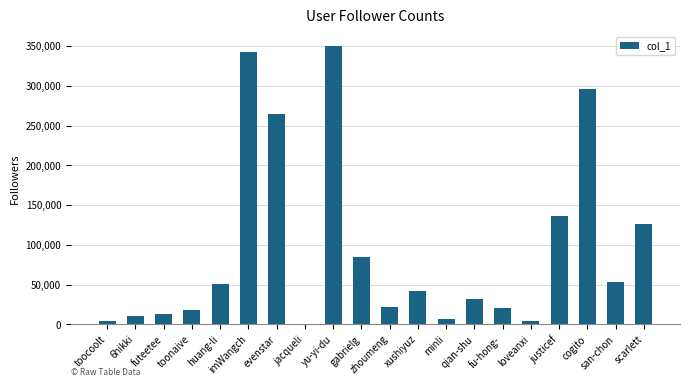

What is the change in value from gabrielg to scarlett?

+41781